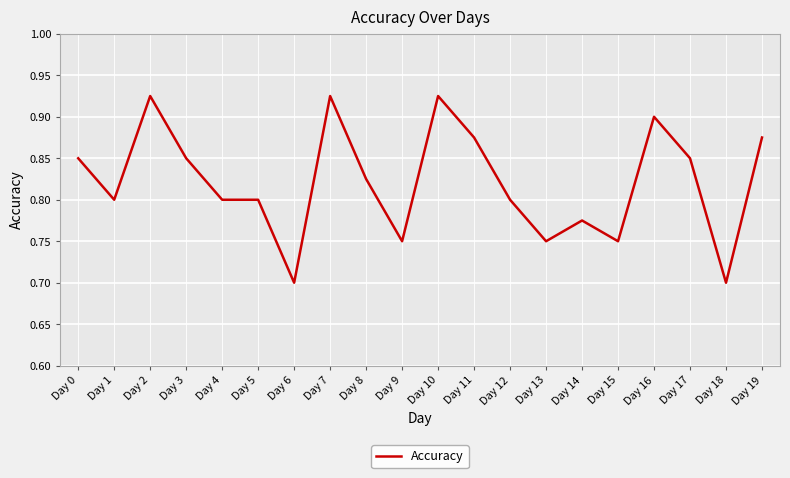

What is the minimum value shown in the chart?

0.7